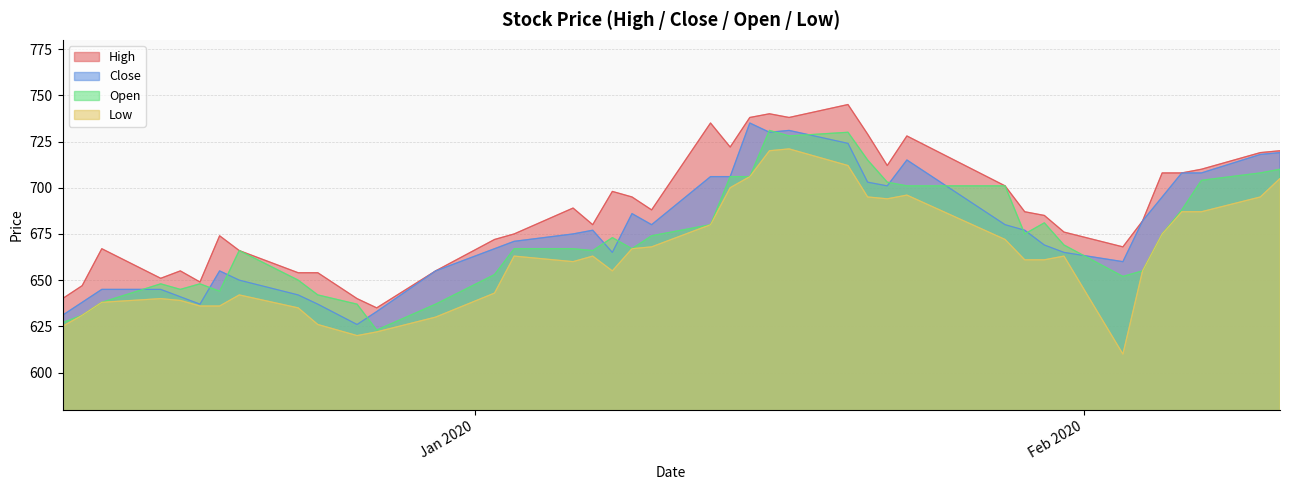

Which series has the widest spread of values?

Low